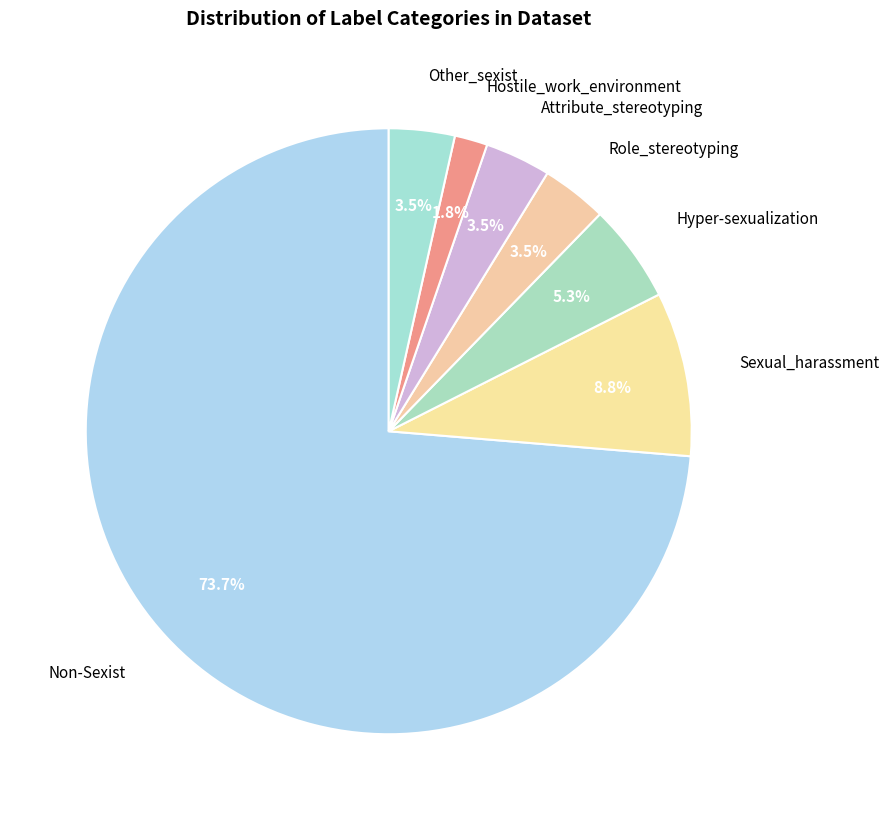

To the nearest percent, what is the difference between the largest and smallest slice percentages?

72%